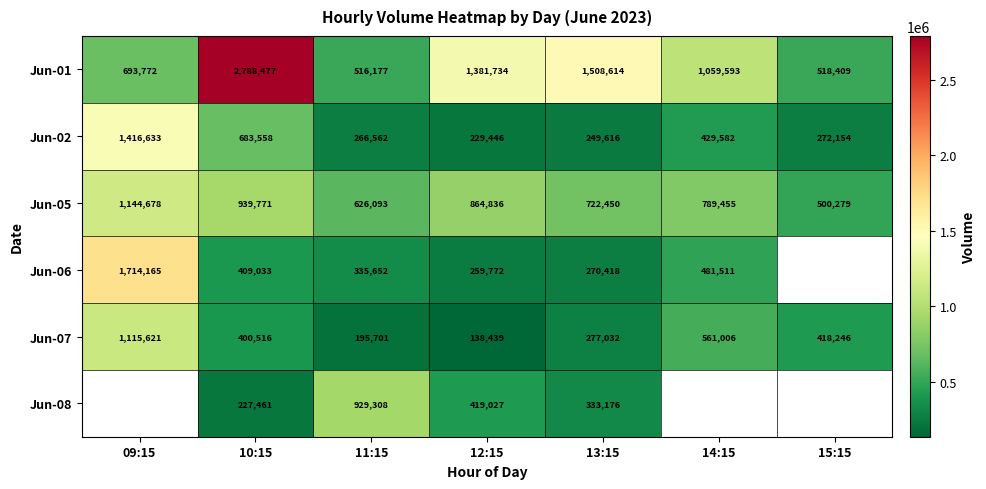

What is the average value of the Jun-01 series?

1209539